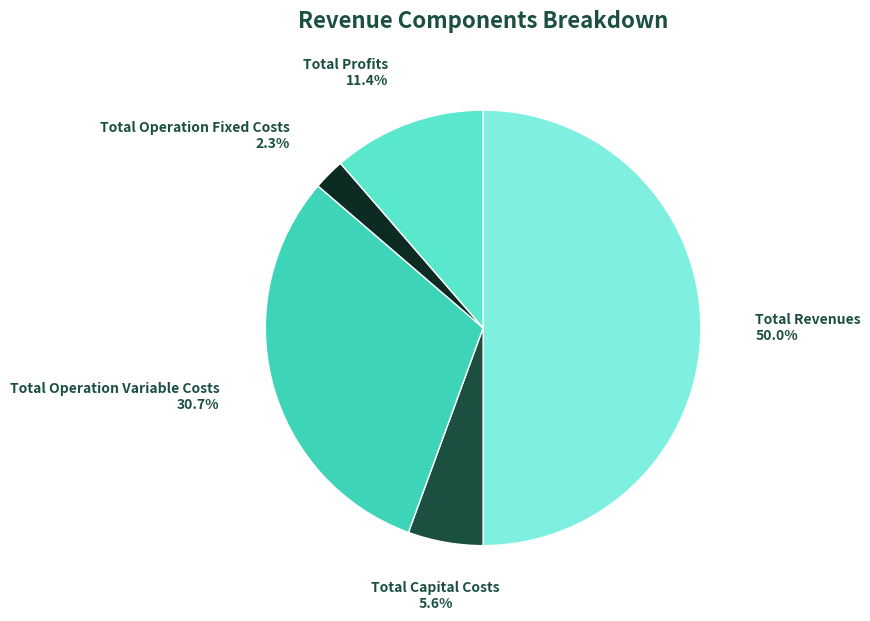

How many segments does this pie chart have?

5